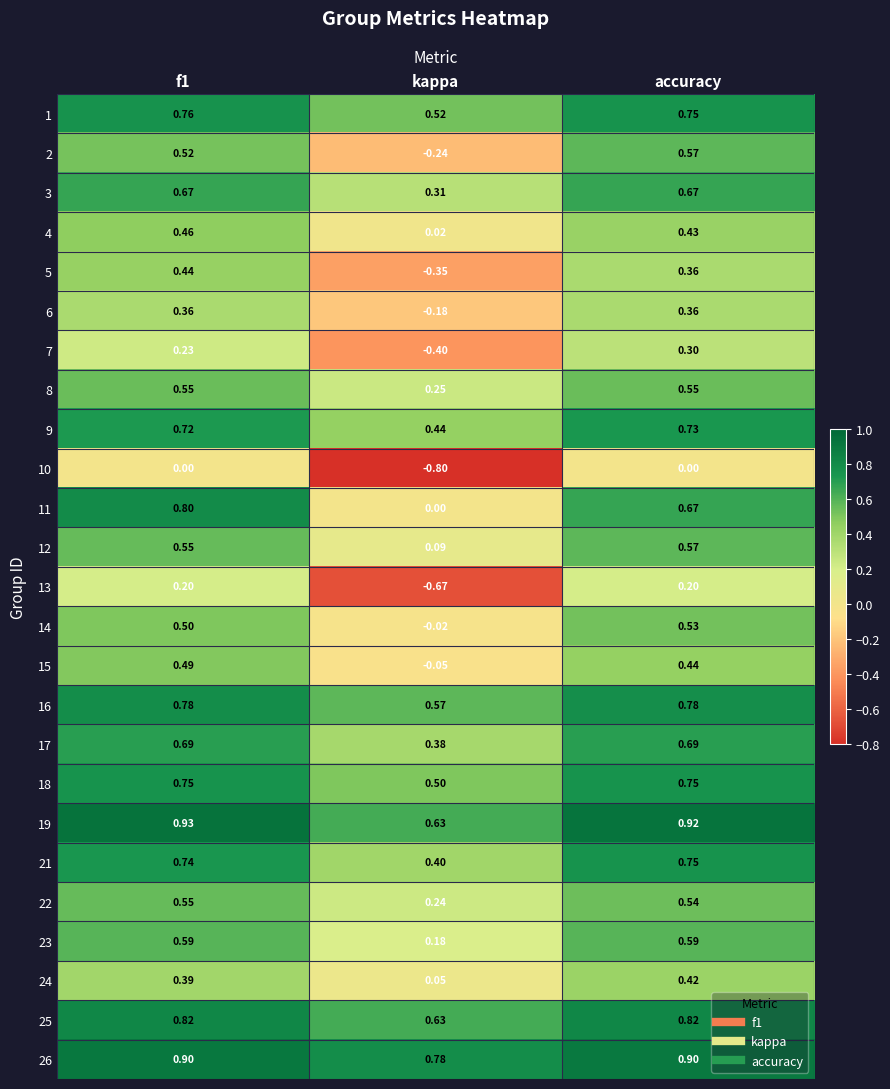

Where is 12 nearest to the value 0?

kappa